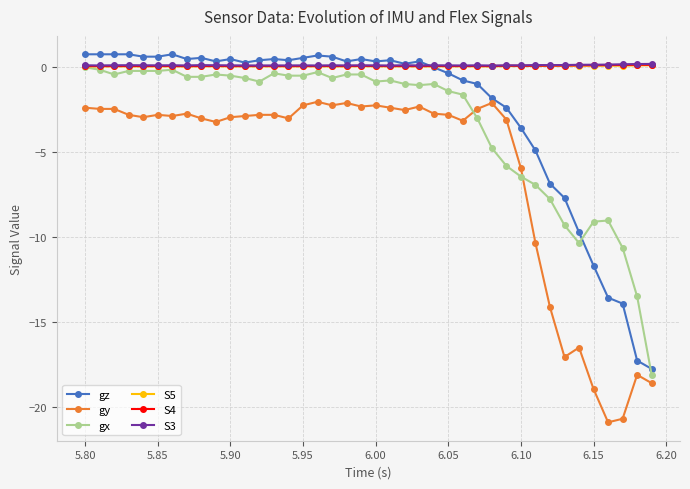

How many lines are shown in the chart?

6